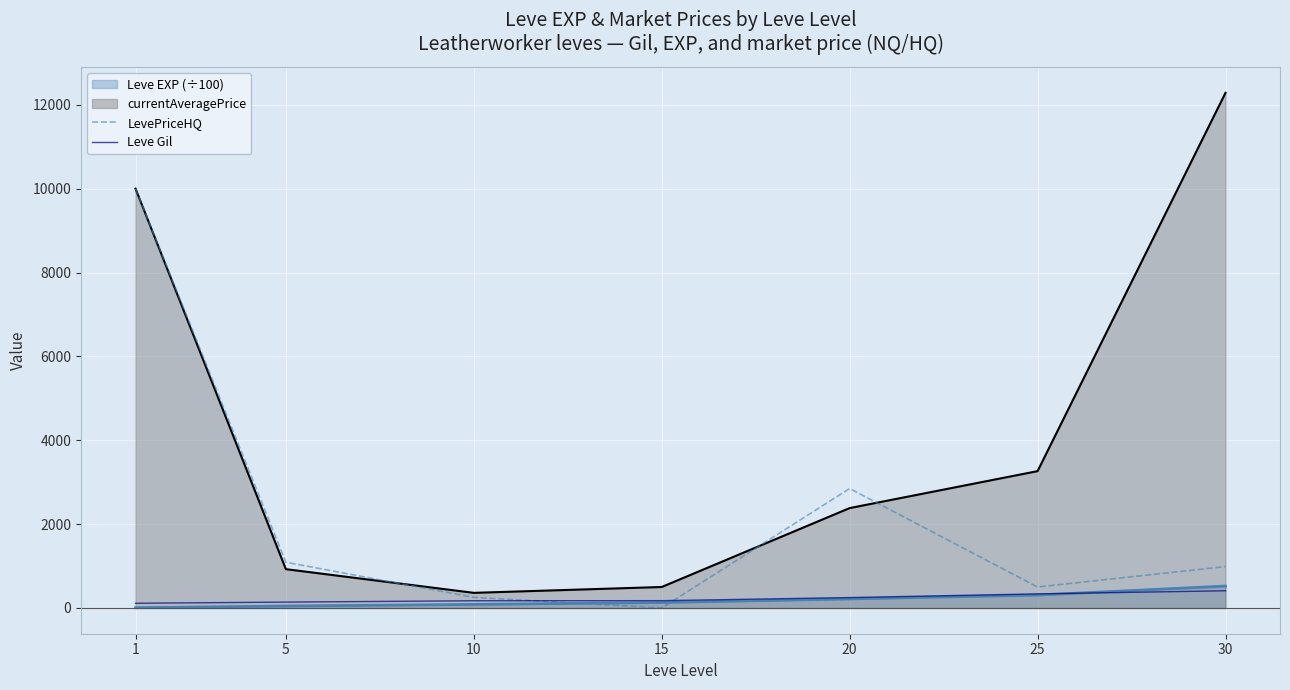

Which series has the largest range (max minus min)?

currentAveragePrice